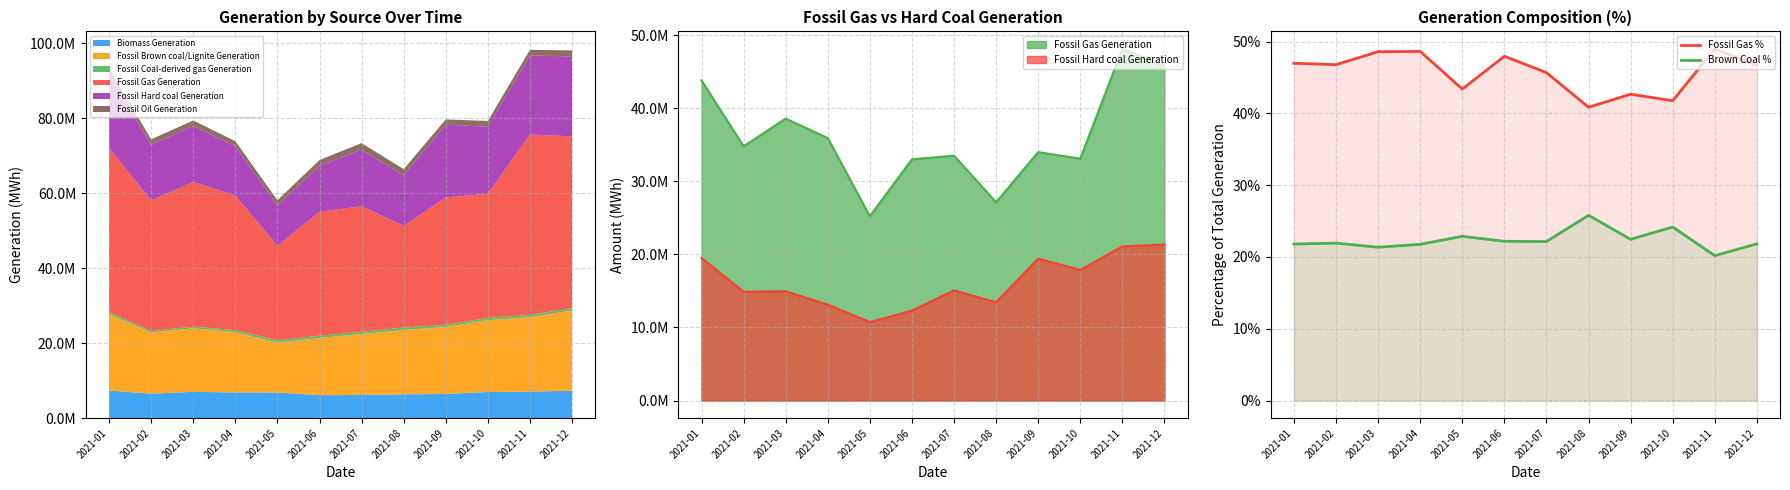

True or false: Fossil Gas % has more than 0 interior local peaks.

True